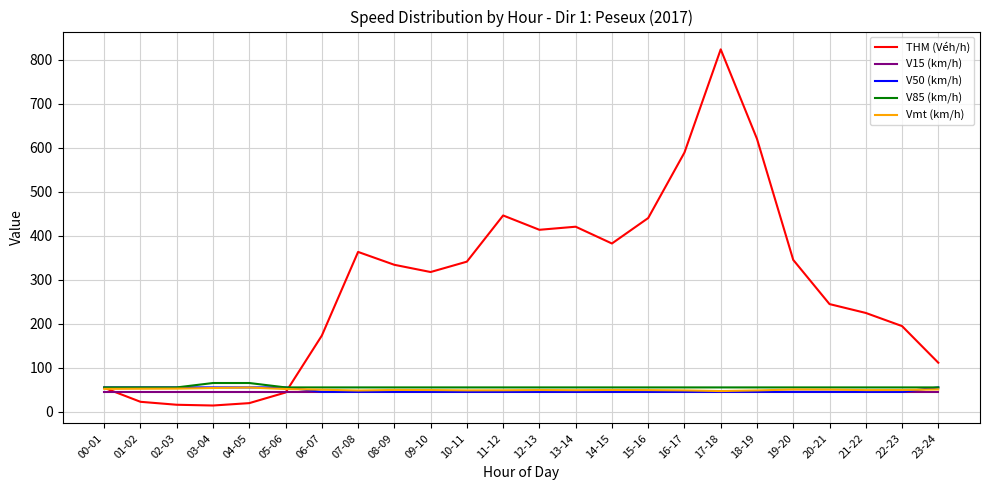

Which series has the largest total across all categories?

THM (Véh/h)